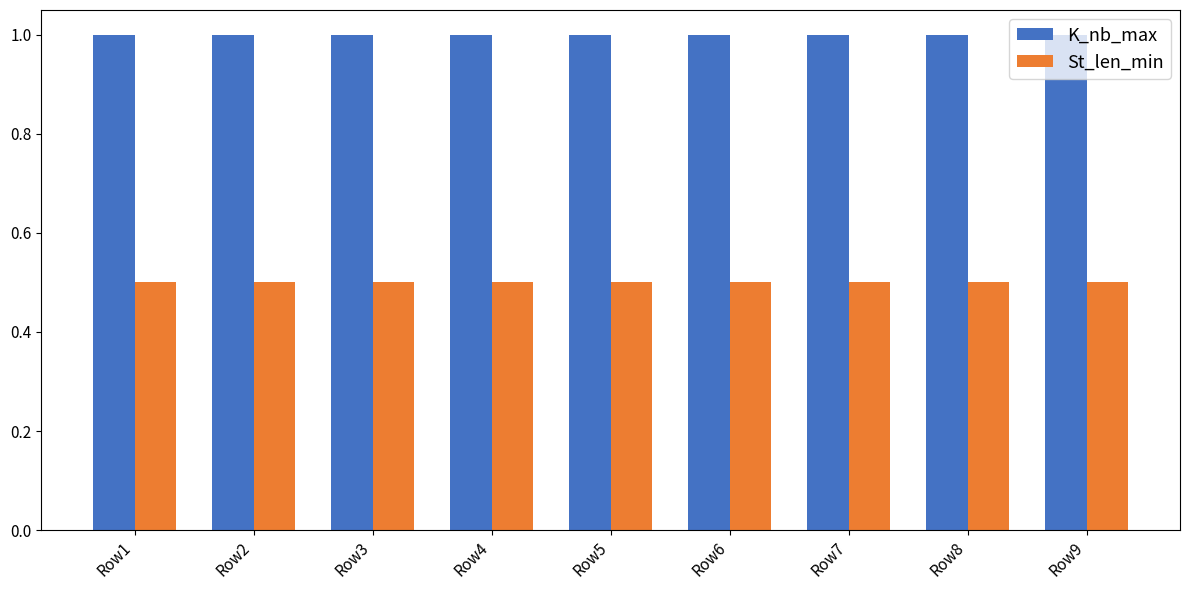

True or false: St_len_min has a value of 0.7 at Row1.

False